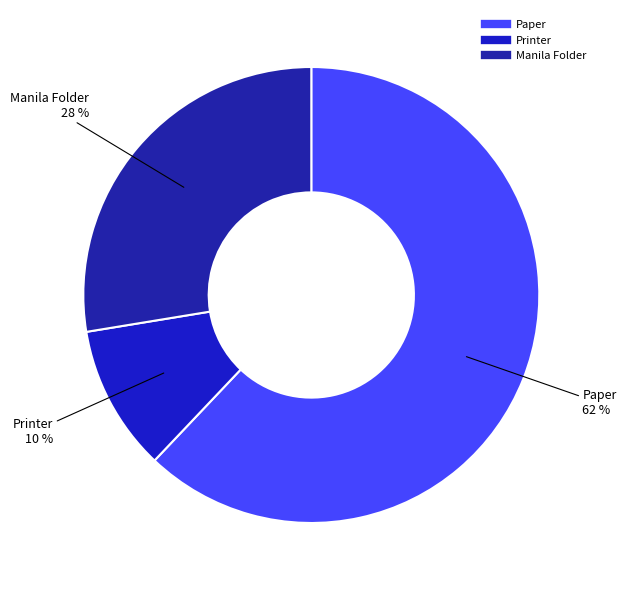

Between Printer and Manila Folder, which is larger?

Manila Folder